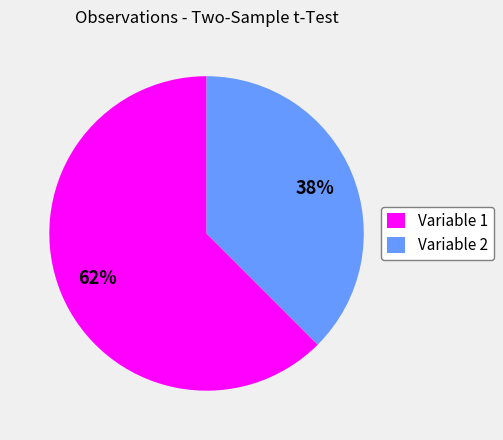

Does any single category account for the majority?

Yes